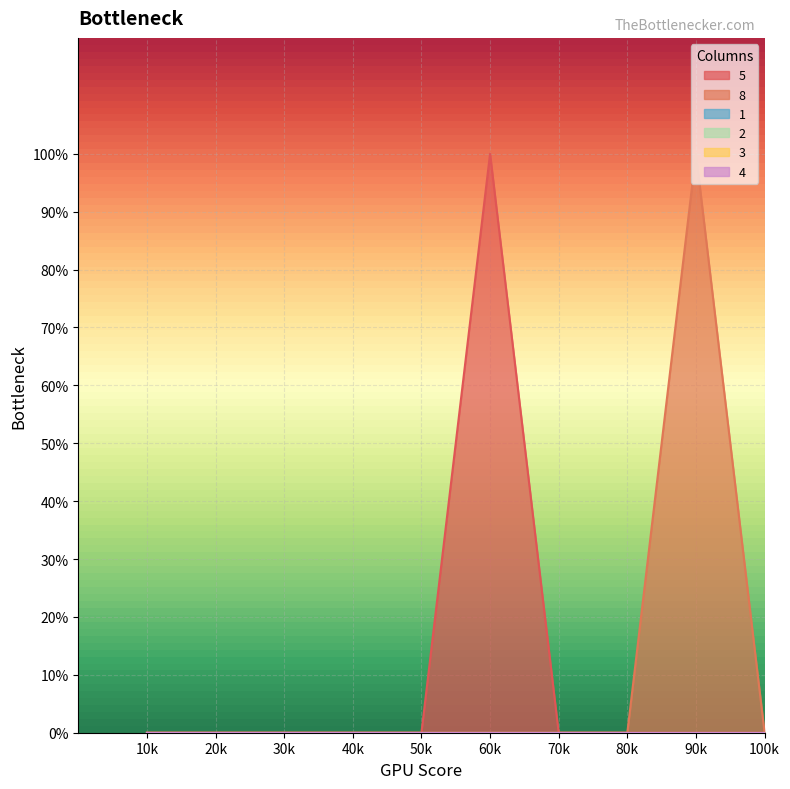

What are all the series names shown in the legend?

5, 8, 1, 2, 3, 4